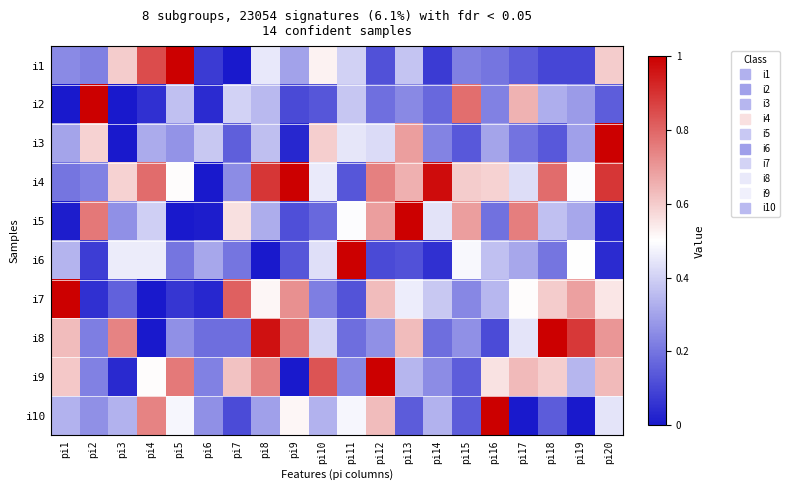

Reading left to right, transcribe all the data shown in this chart.

i1: pi1=0.2	pi2=0.2	pi3=0.6	pi4=0.8	pi5=1.0	pi6=0.1	pi7=0.0	pi8=0.4	pi9=0.3	pi10=0.5	pi11=0.4	pi12=0.1	pi13=0.4	pi14=0.1	pi15=0.2	pi16=0.2	pi17=0.1	pi18=0.1	pi19=0.1	pi20=0.6
i2: pi1=0.0	pi2=1.0	pi3=0.0	pi4=0.1	pi5=0.4	pi6=0.0	pi7=0.4	pi8=0.4	pi9=0.1	pi10=0.1	pi11=0.4	pi12=0.2	pi13=0.2	pi14=0.2	pi15=0.8	pi16=0.2	pi17=0.6	pi18=0.3	pi19=0.3	pi20=0.1
i3: pi1=0.3	pi2=0.6	pi3=0.0	pi4=0.3	pi5=0.3	pi6=0.4	pi7=0.2	pi8=0.4	pi9=0.0	pi10=0.6	pi11=0.4	pi12=0.4	pi13=0.7	pi14=0.2	pi15=0.1	pi16=0.3	pi17=0.2	pi18=0.1	pi19=0.3	pi20=1.0
i4: pi1=0.2	pi2=0.2	pi3=0.6	pi4=0.8	pi5=0.5	pi6=0.0	pi7=0.3	pi8=0.9	pi9=1.0	pi10=0.5	pi11=0.1	pi12=0.7	pi13=0.7	pi14=1.0	pi15=0.6	pi16=0.6	pi17=0.4	pi18=0.8	pi19=0.5	pi20=0.9
i5: pi1=0.0	pi2=0.8	pi3=0.3	pi4=0.4	pi5=0.0	pi6=0.0	pi7=0.6	pi8=0.3	pi9=0.1	pi10=0.2	pi11=0.5	pi12=0.7	pi13=1.0	pi14=0.4	pi15=0.7	pi16=0.2	pi17=0.8	pi18=0.4	pi19=0.3	pi20=0.0
i6: pi1=0.3	pi2=0.1	pi3=0.5	pi4=0.5	pi5=0.2	pi6=0.3	pi7=0.2	pi8=0.0	pi9=0.1	pi10=0.4	pi11=1.0	pi12=0.1	pi13=0.1	pi14=0.1	pi15=0.5	pi16=0.4	pi17=0.3	pi18=0.2	pi19=0.5	pi20=0.0
i7: pi1=1.0	pi2=0.1	pi3=0.2	pi4=0.0	pi5=0.1	pi6=0.0	pi7=0.8	pi8=0.5	pi9=0.7	pi10=0.2	pi11=0.1	pi12=0.6	pi13=0.5	pi14=0.4	pi15=0.2	pi16=0.3	pi17=0.5	pi18=0.6	pi19=0.7	pi20=0.5
i8: pi1=0.6	pi2=0.2	pi3=0.7	pi4=0.0	pi5=0.3	pi6=0.2	pi7=0.2	pi8=1.0	pi9=0.8	pi10=0.4	pi11=0.2	pi12=0.3	pi13=0.6	pi14=0.2	pi15=0.3	pi16=0.1	pi17=0.4	pi18=1.0	pi19=0.9	pi20=0.7
i9: pi1=0.6	pi2=0.2	pi3=0.0	pi4=0.5	pi5=0.8	pi6=0.2	pi7=0.6	pi8=0.7	pi9=0.0	pi10=0.8	pi11=0.2	pi12=1.0	pi13=0.3	pi14=0.3	pi15=0.2	pi16=0.6	pi17=0.6	pi18=0.6	pi19=0.3	pi20=0.6
i10: pi1=0.3	pi2=0.3	pi3=0.3	pi4=0.7	pi5=0.5	pi6=0.3	pi7=0.1	pi8=0.3	pi9=0.5	pi10=0.3	pi11=0.5	pi12=0.6	pi13=0.1	pi14=0.3	pi15=0.1	pi16=1.0	pi17=0.0	pi18=0.1	pi19=0.0	pi20=0.4